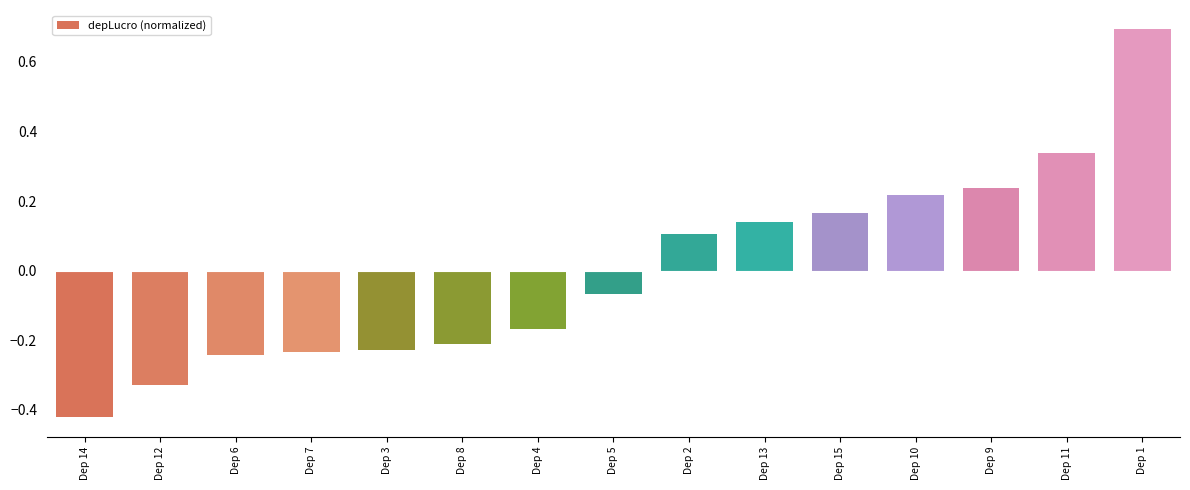

Which label corresponds to the largest value in the chart?

Dep 1